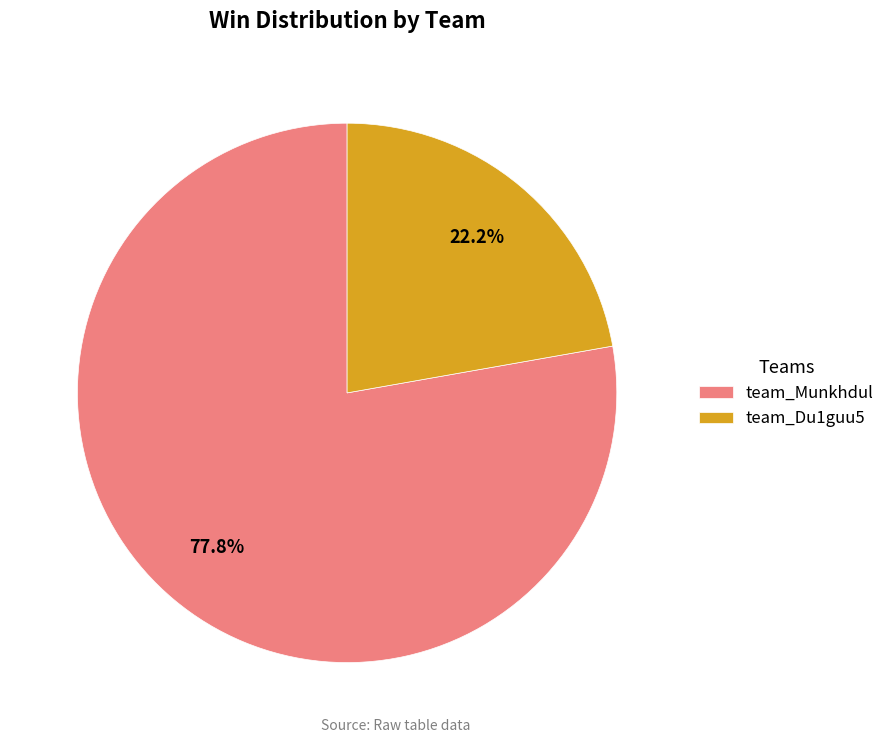

True or false: team_Du1guu5 accounts for 22% of the total.

True